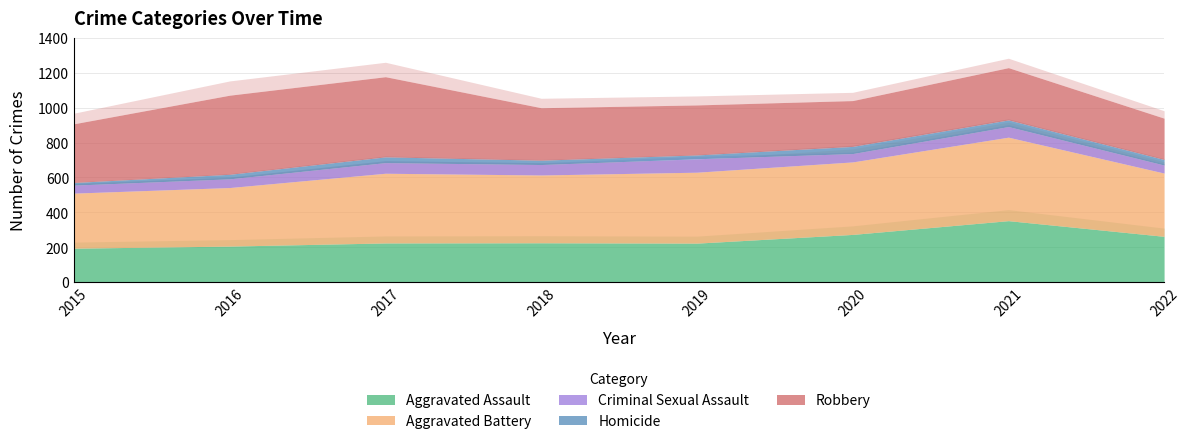

Reading left to right, transcribe all the data shown in this chart.

Aggravated Assault: 2015=194	2016=206	2017=224	2018=225	2019=223	2020=273	2021=352	2022=262
Aggravated Battery: 2015=316	2016=336	2017=400	2018=389	2019=407	2020=416	2021=479	2022=363
Criminal Sexual Assault: 2015=46	2016=50	2017=61	2018=60	2019=77	2020=48	2021=61	2022=46
Homicide: 2015=15	2016=26	2017=33	2018=25	2019=22	2020=41	2021=38	2022=32
Robbery: 2015=337	2016=454	2017=460	2018=301	2019=287	2020=263	2021=300	2022=237